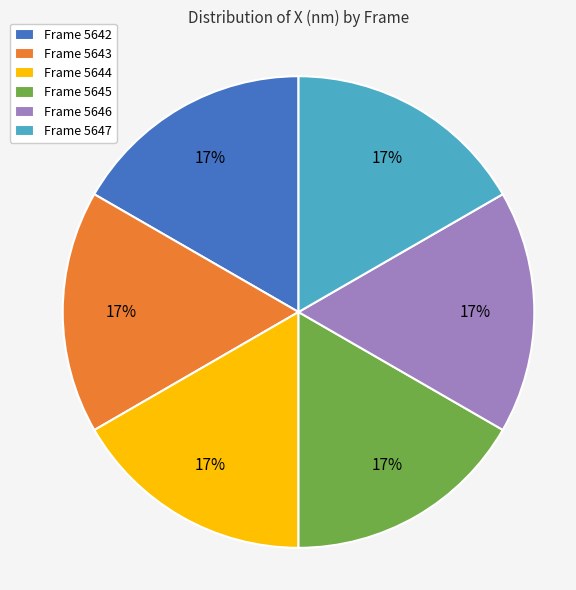

To the nearest percent, what portion does Frame 5643 represent?

17%